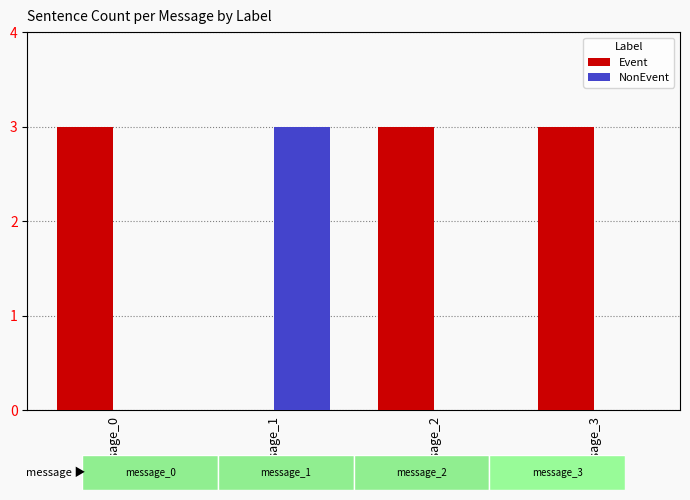

Reading left to right, list all the values displayed in this chart.

Event: message_0=3	message_1=0	message_2=3	message_3=3
NonEvent: message_0=0	message_1=3	message_2=0	message_3=0